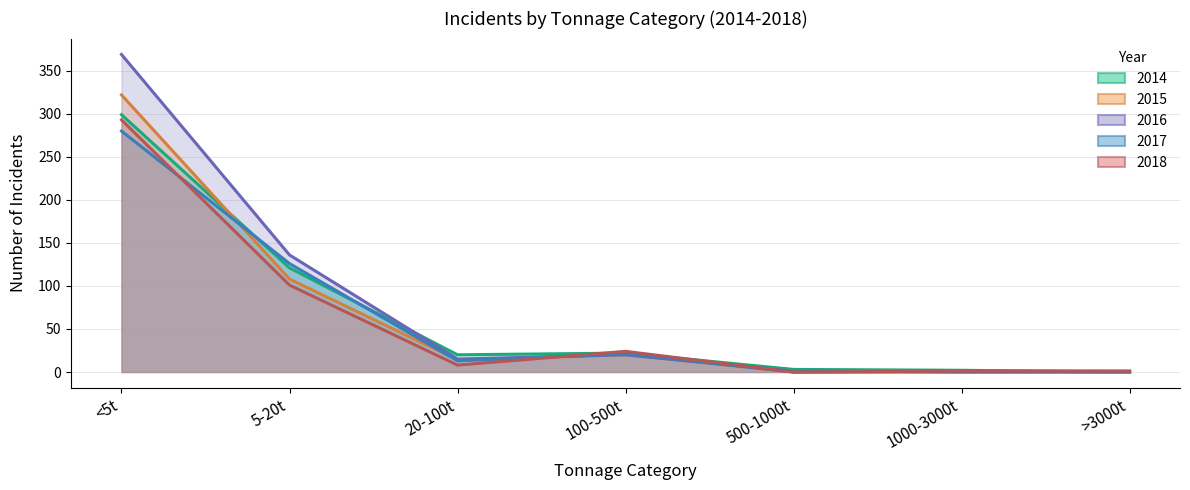

What is the value of the 2016 point at the 2nd from the left?

136